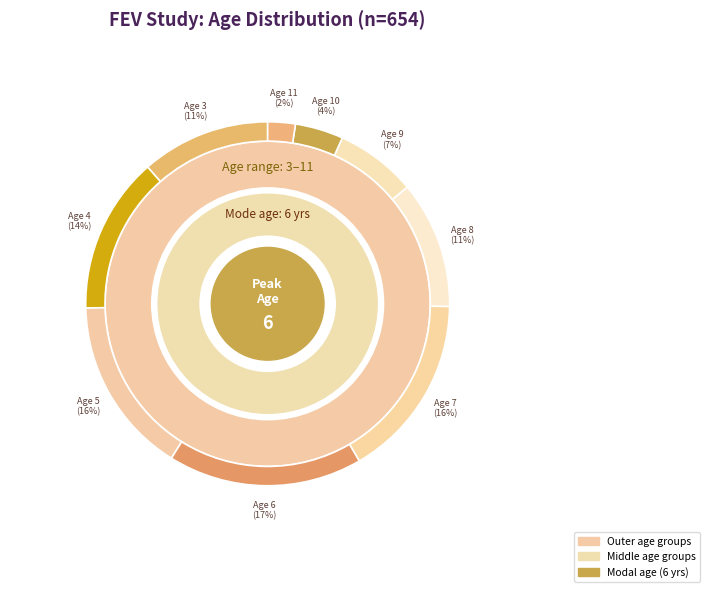

How much of the chart is everything except 11?

97.6%